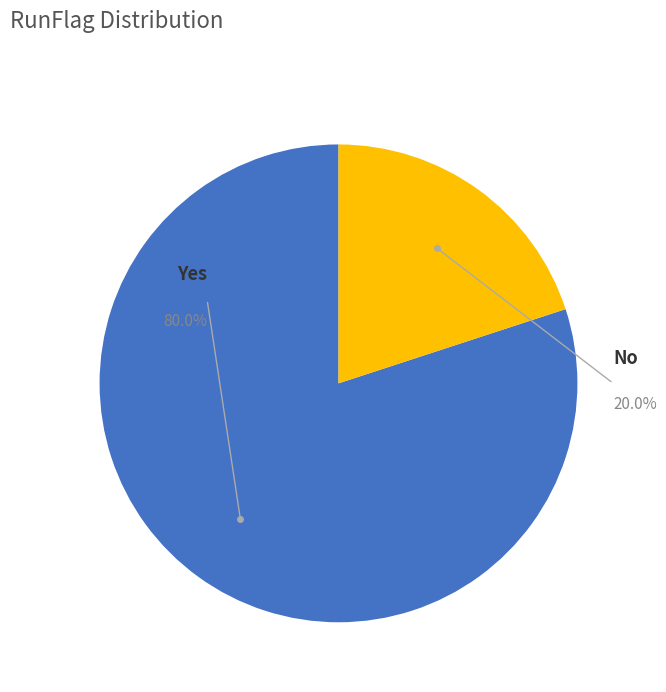

Between No and Yes, which is larger?

Yes